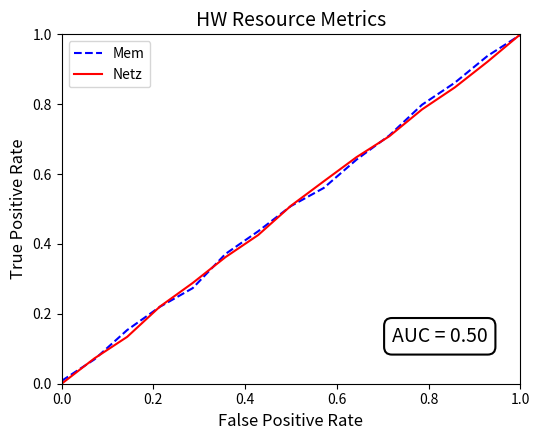

Which series has the widest spread of values?

Netz